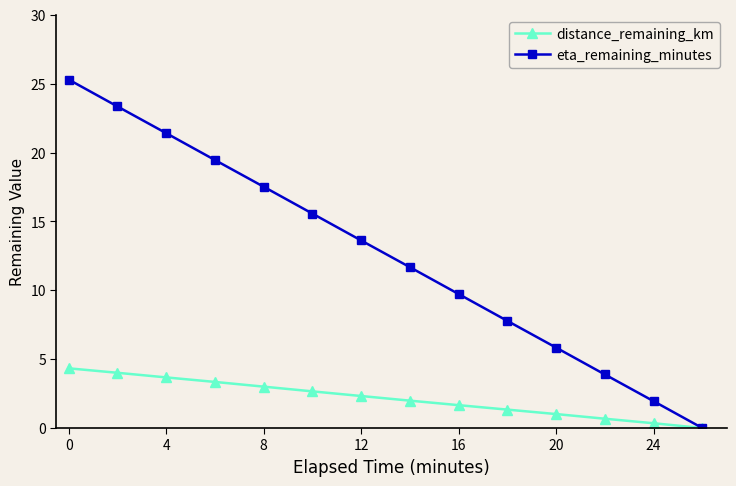

List the series in order of their peak value, lowest first.

distance_remaining_km, eta_remaining_minutes